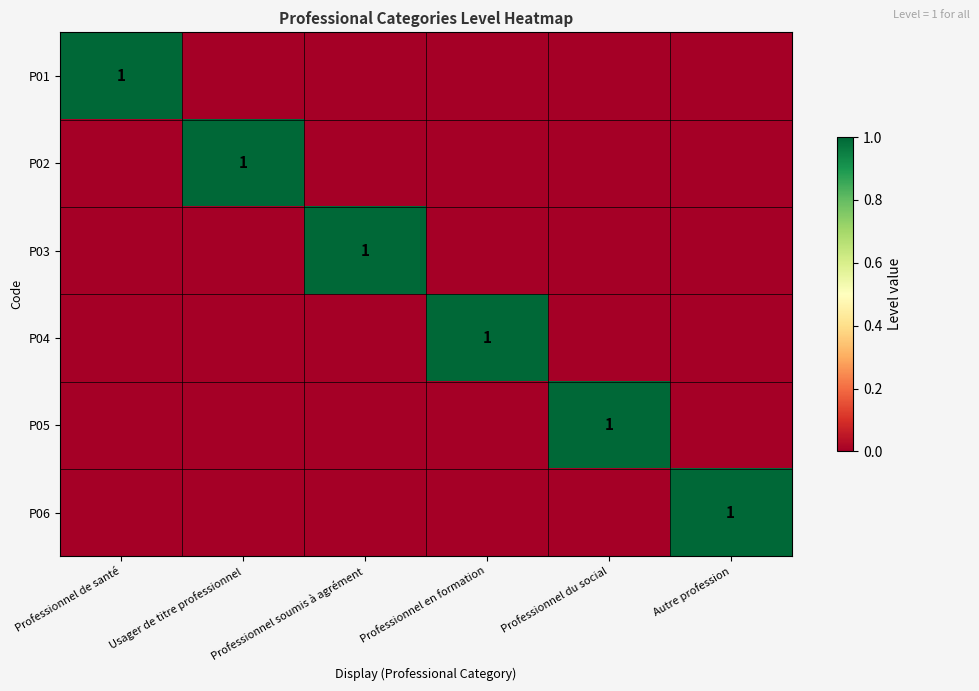

At which label is P06 closest to 0?

Professionnel de santé